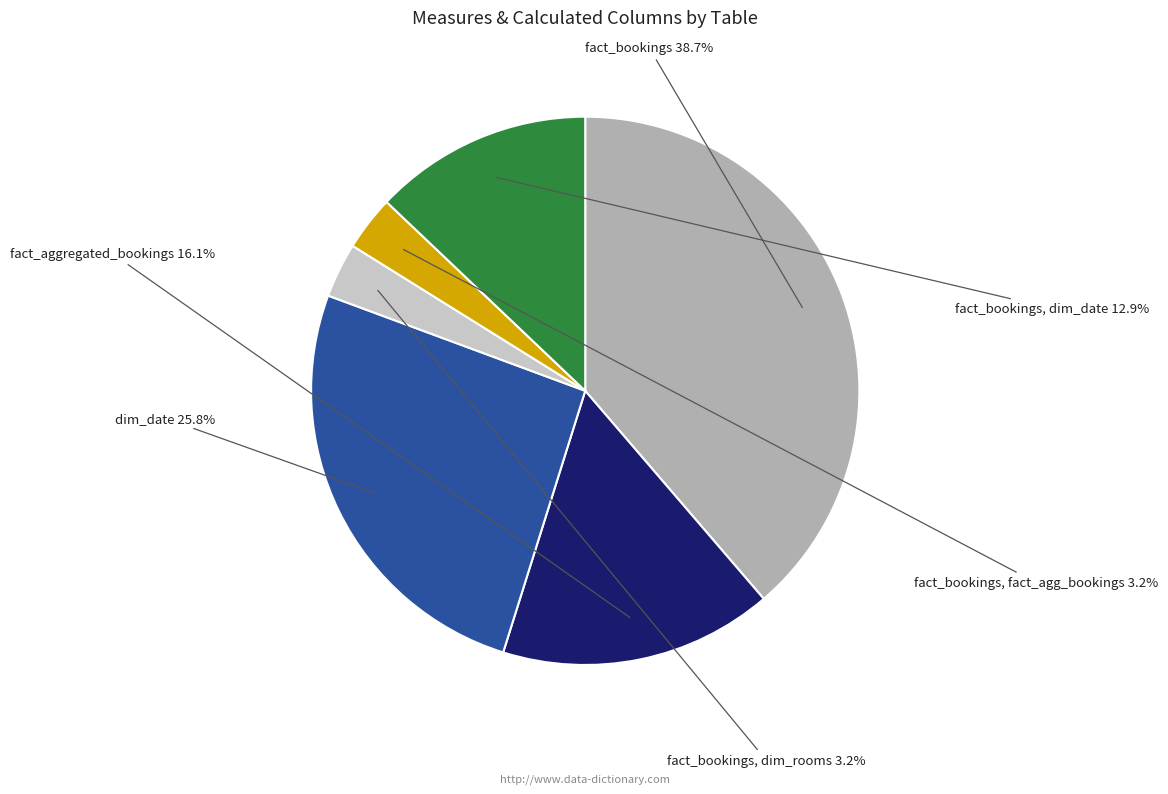

Which slice is the largest?

fact_bookings